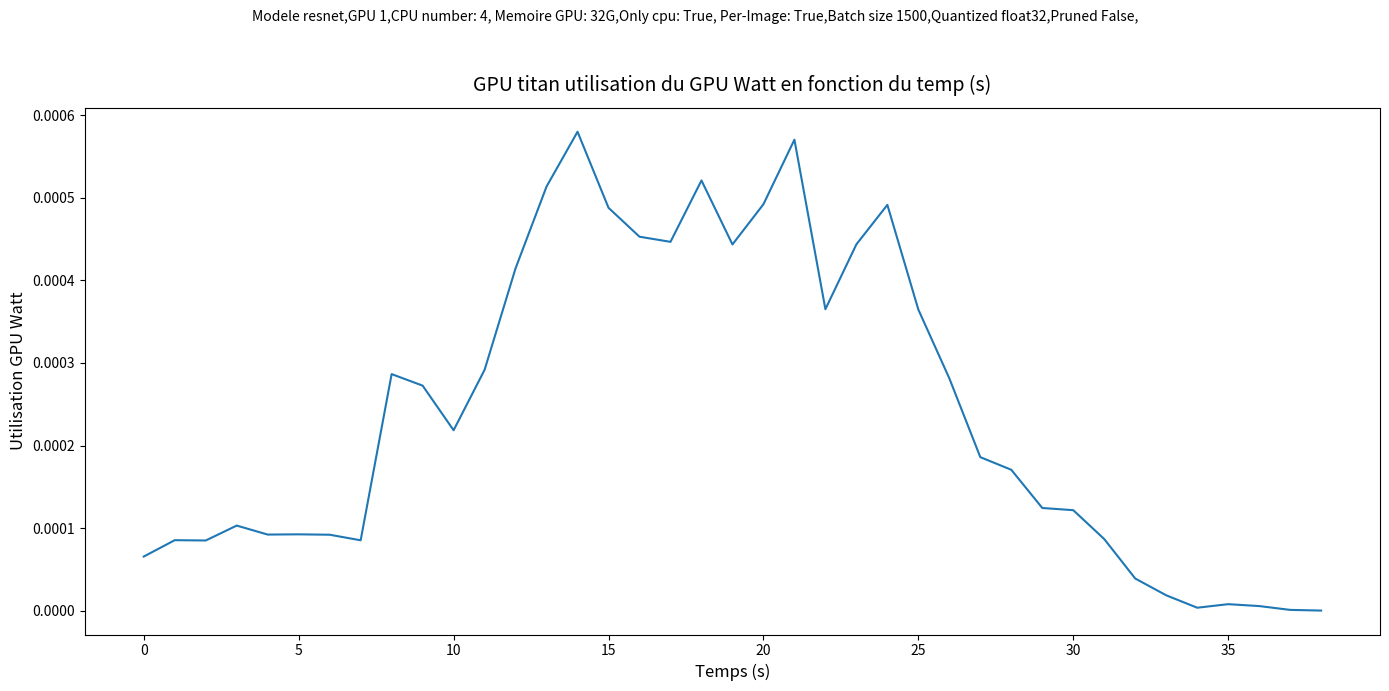

What is the label of the 26th point from the left?

25